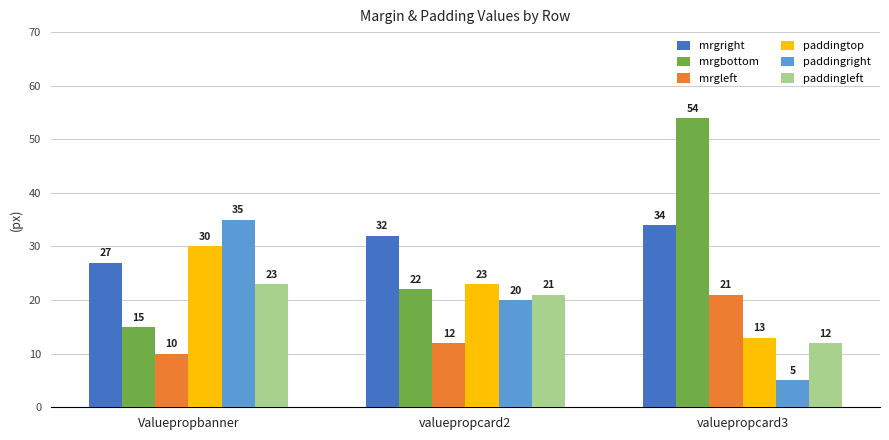

List the labels in order of paddingtop value, smallest first.

valuepropcard3, valuepropcard2, Valuepropbanner